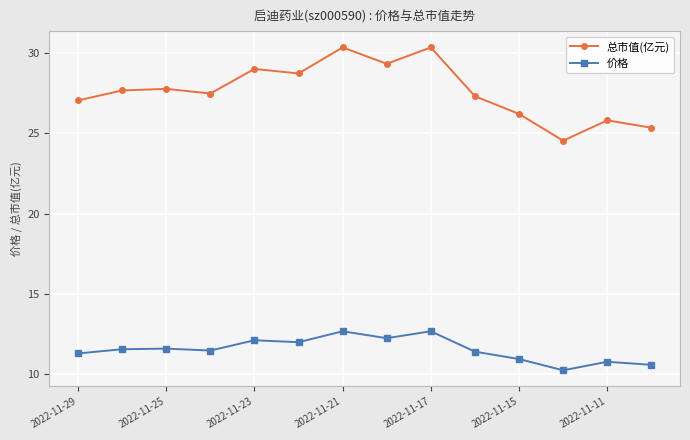

True or false: 总市值(亿元) and 价格 cross at least once.

False